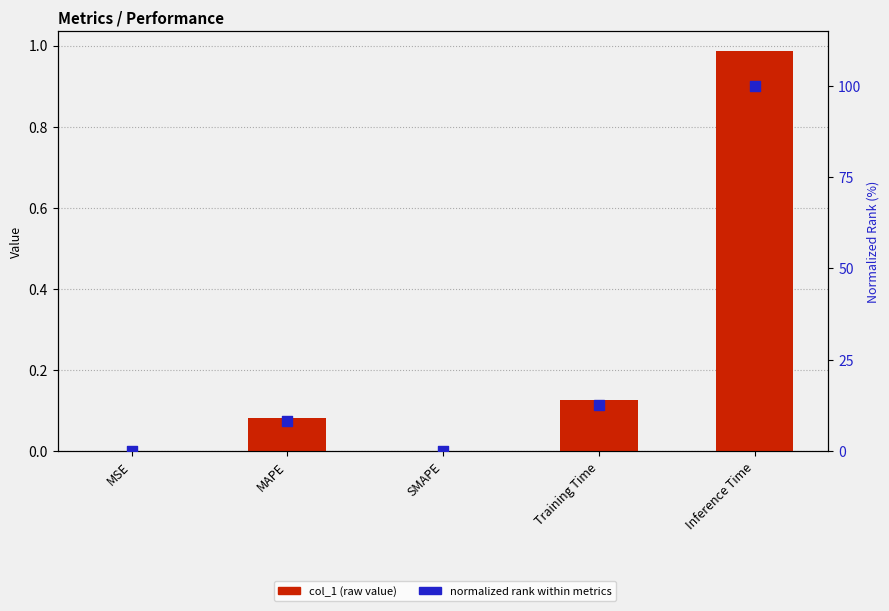

Which series contains the highest Y value?

normalized rank